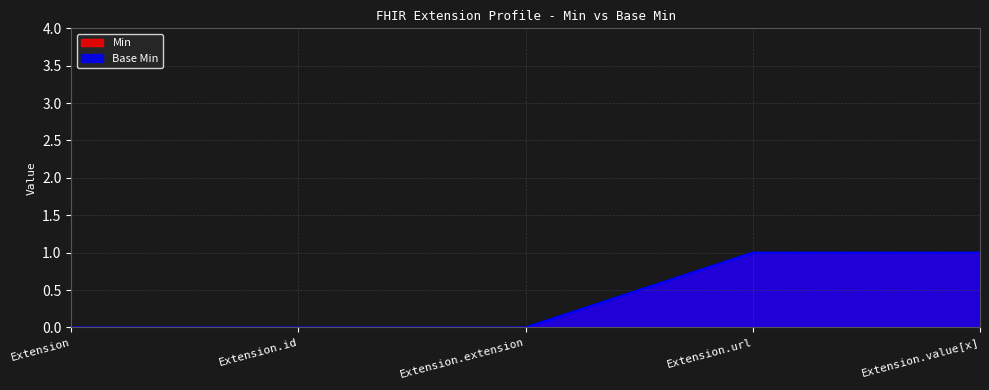

How many positive values are there?

2